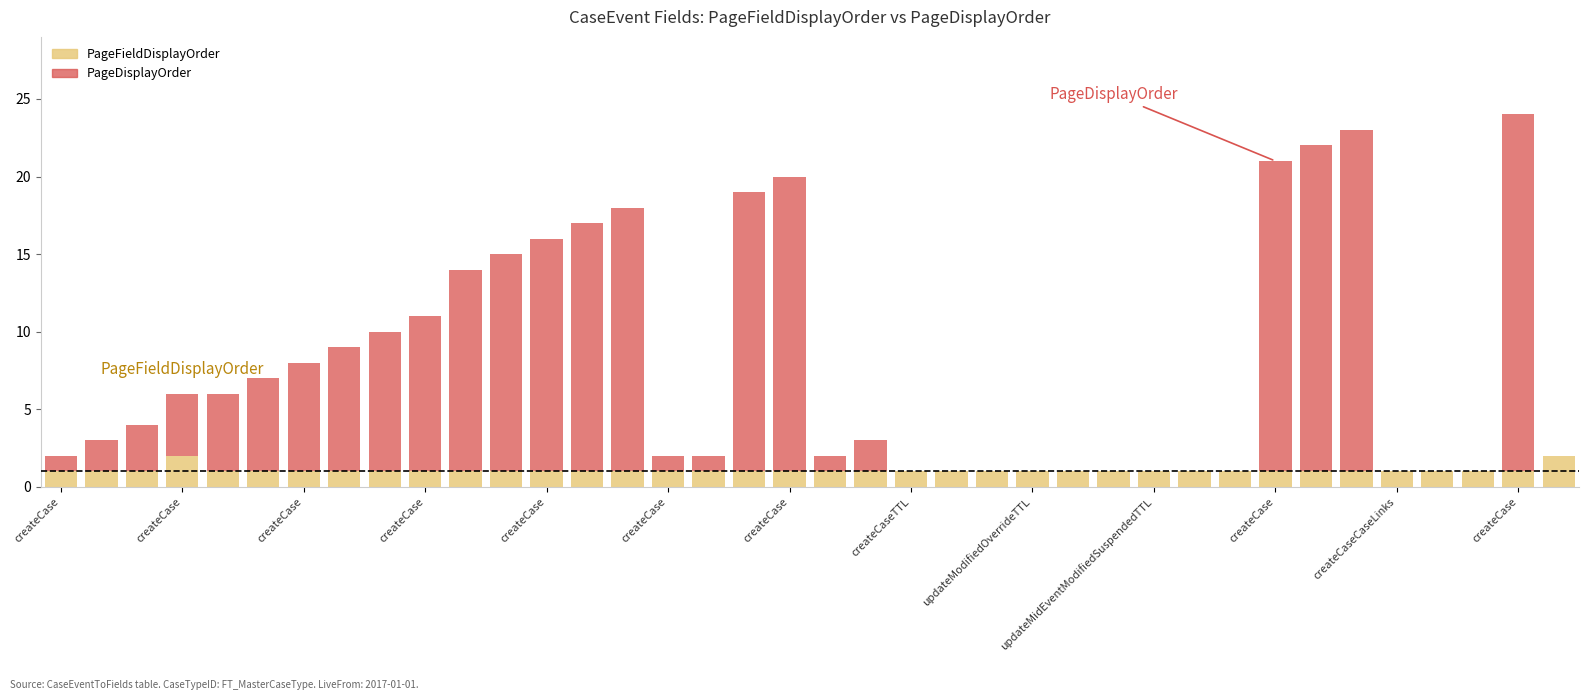

What is the sum of all PageFieldDisplayOrder values?

40